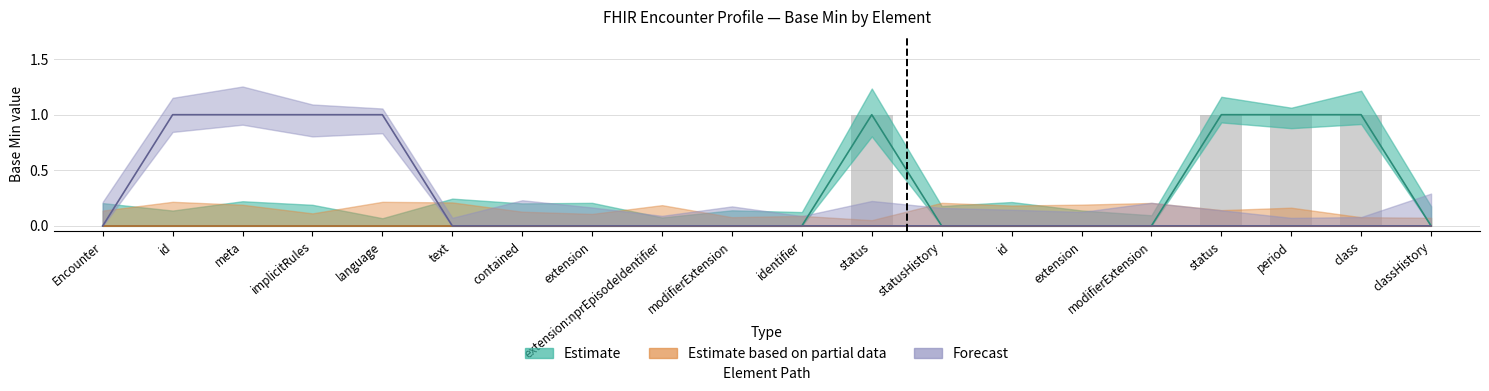

What is the label of the 10th bar from the right?

identifier